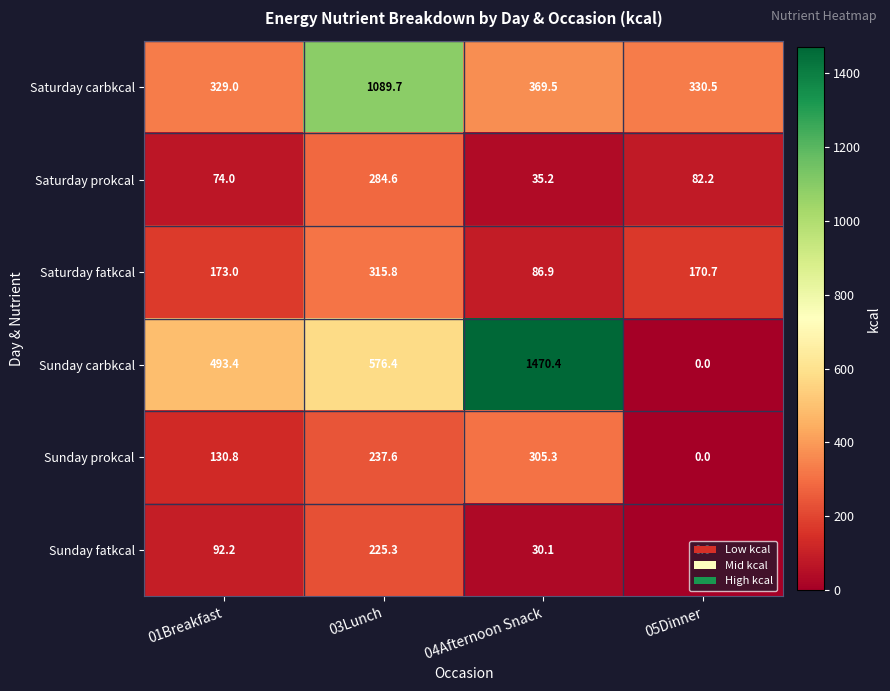

Which label corresponds to the smallest value in the chart?

05Dinner